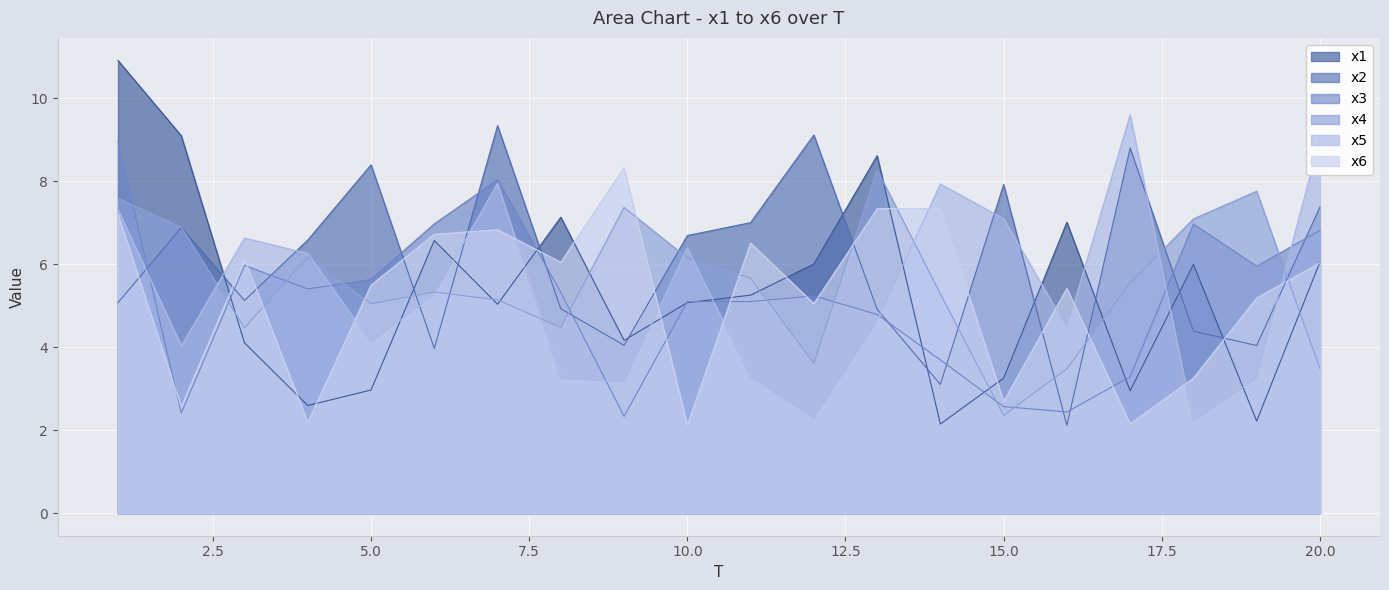

Which series has the largest total across all categories?

x2